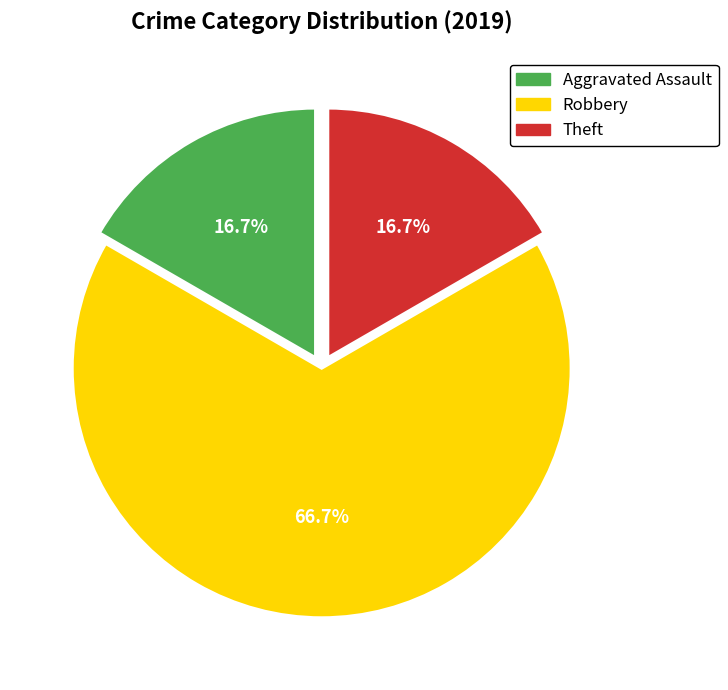

Does any single category account for the majority?

Yes